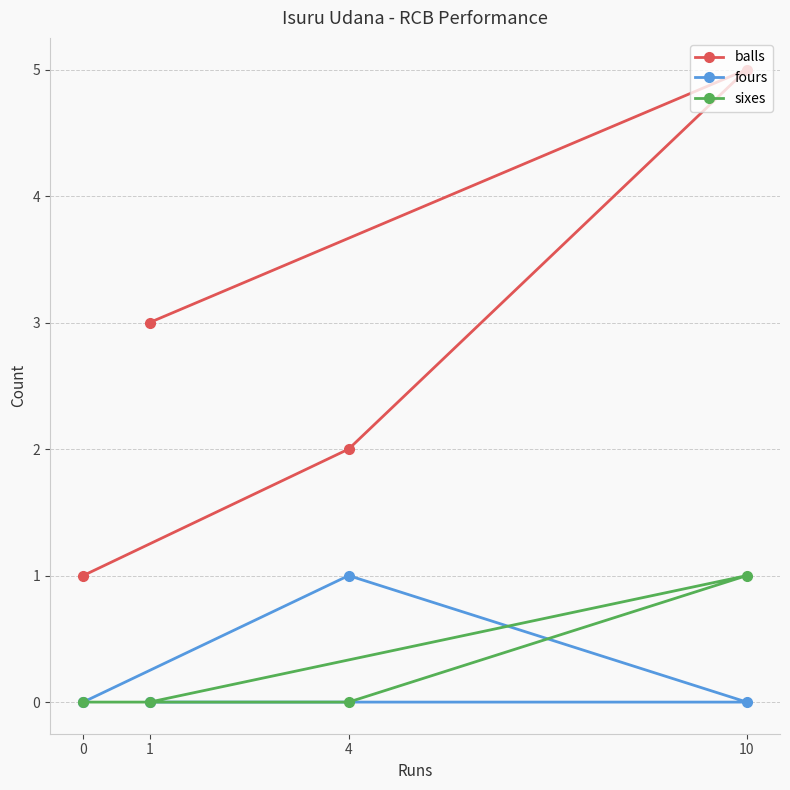

What is the value of the sixes point at the 4th from the left?

1